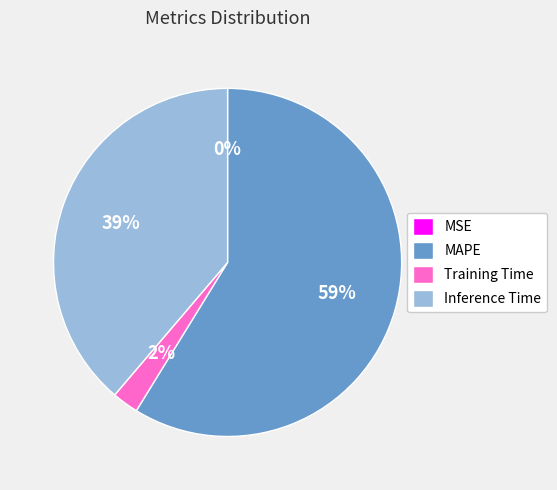

The Inference Time slice represents 29% of the pie. True or false?

False